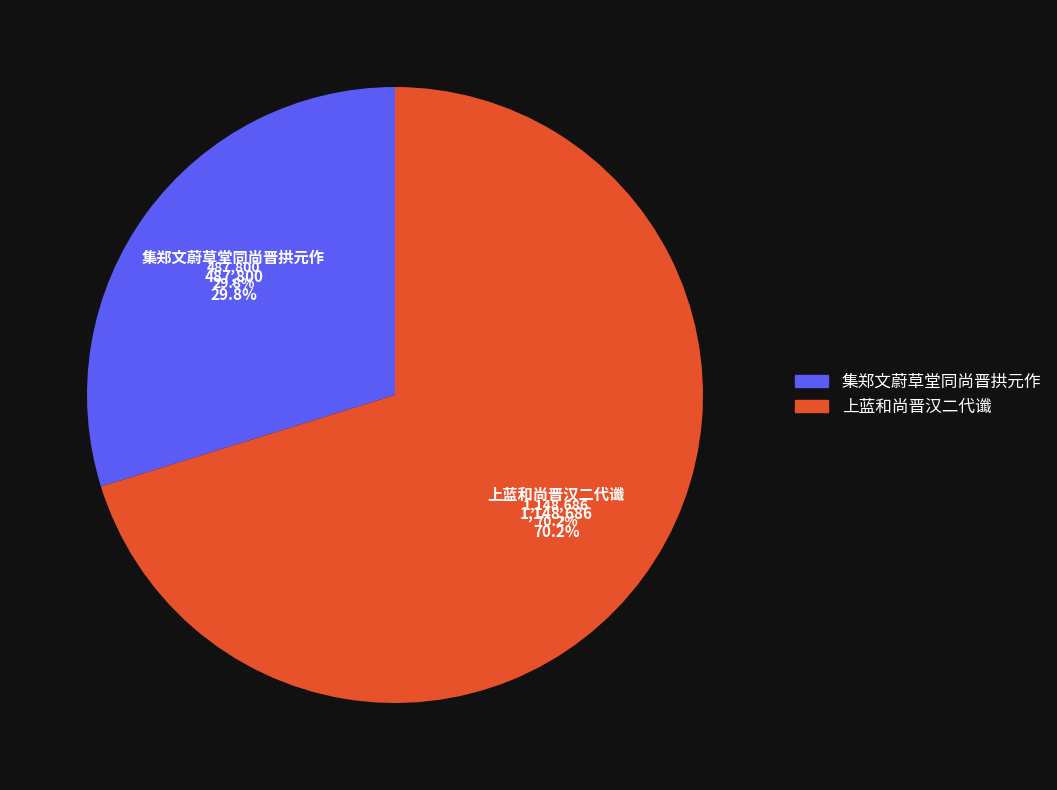

How much of the chart is everything except 上蓝和尚晋汉二代谶?

29.8%